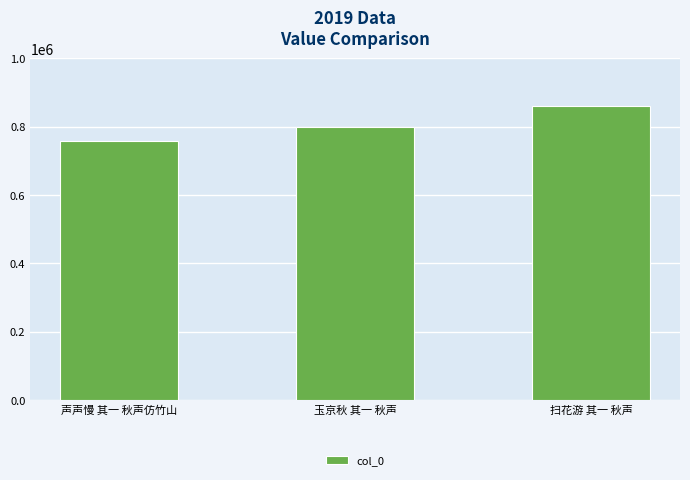

How many data points are less than 798222?

1